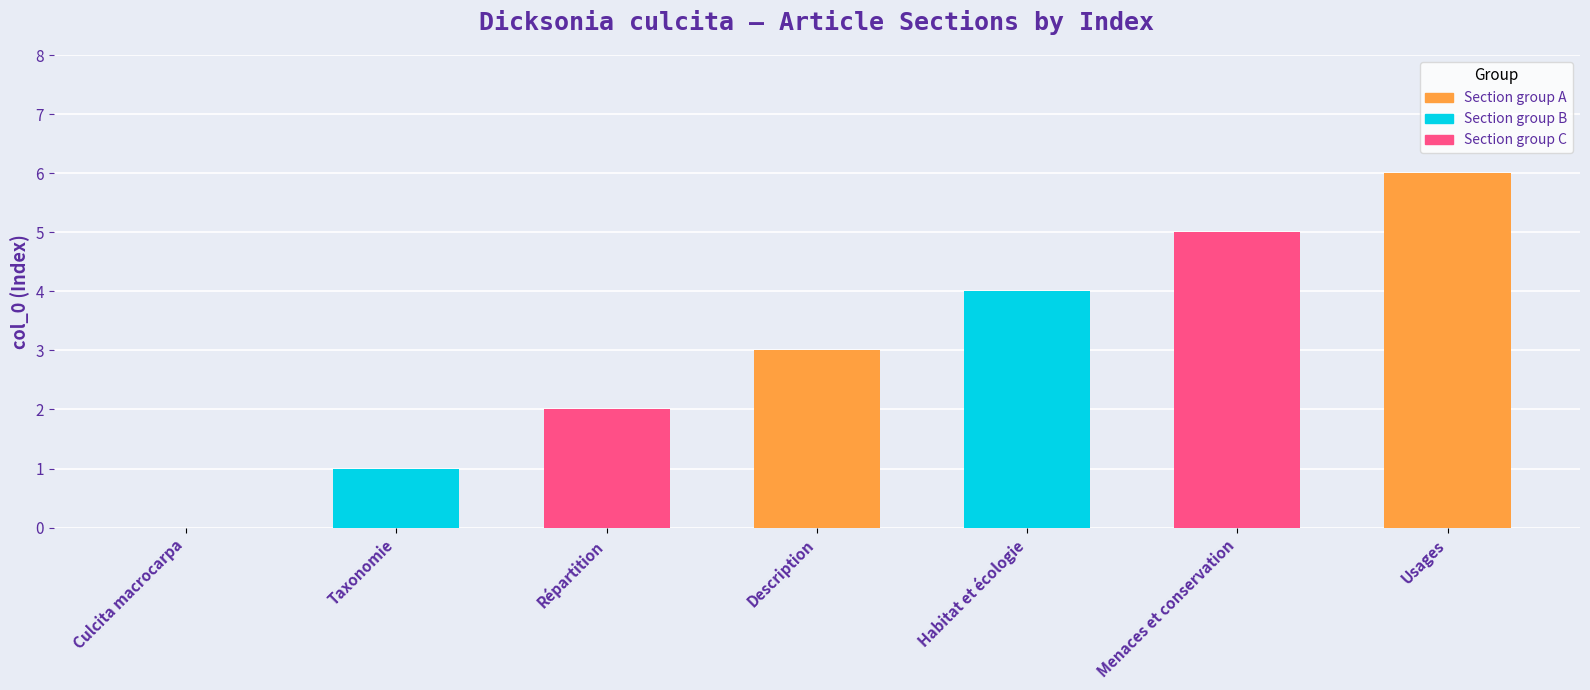

How many positive values are there?

6